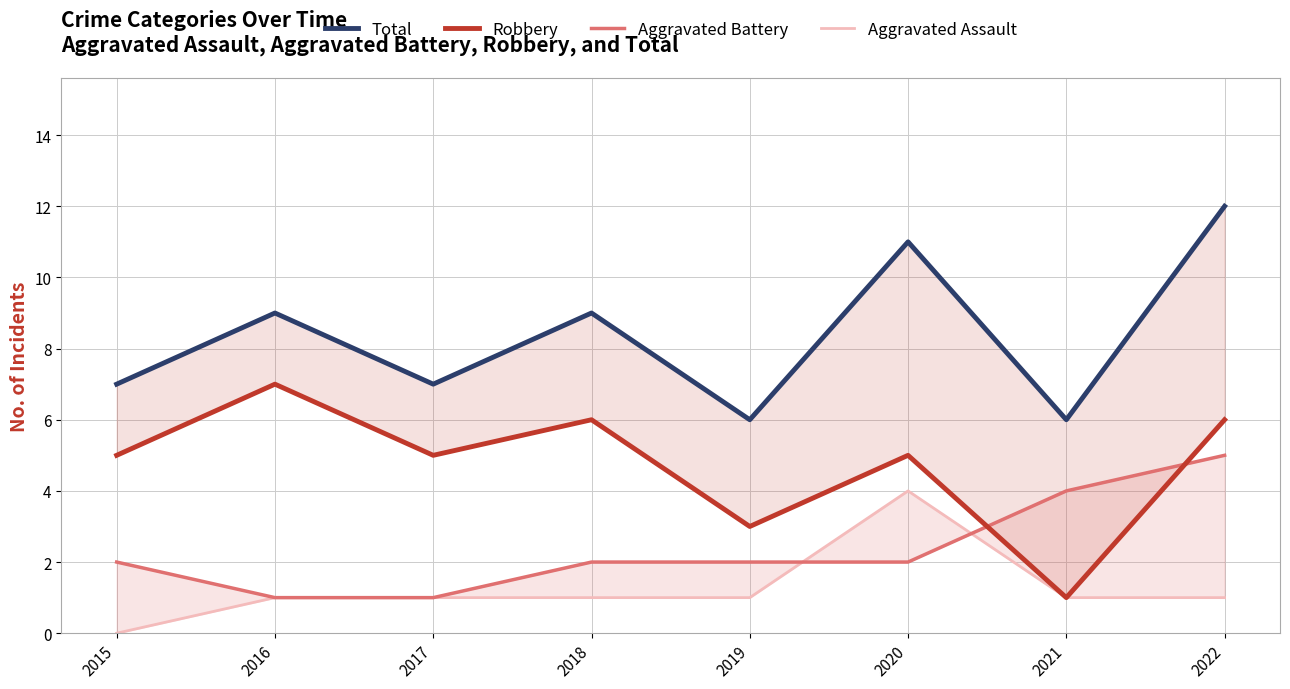

What are all the series names shown in the legend?

Total, Robbery, Aggravated Battery, Aggravated Assault